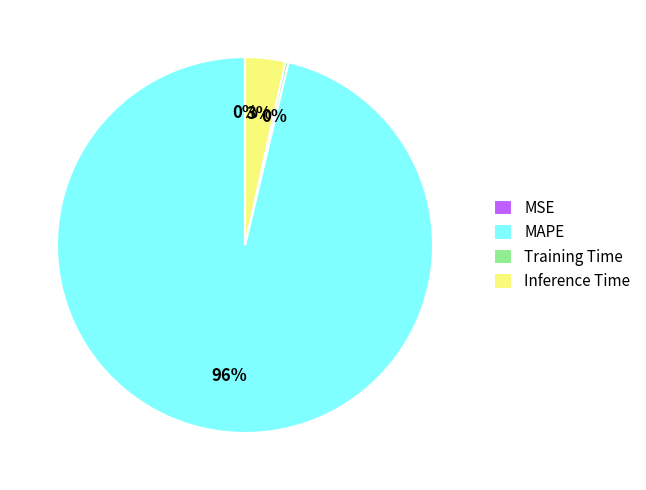

To the nearest percent, what percentage of the pie is Inference Time?

3%